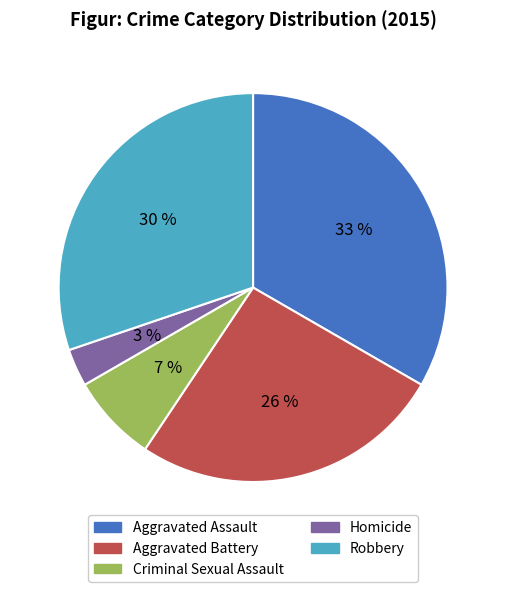

Is it true that Homicide is 3% of the pie?

True